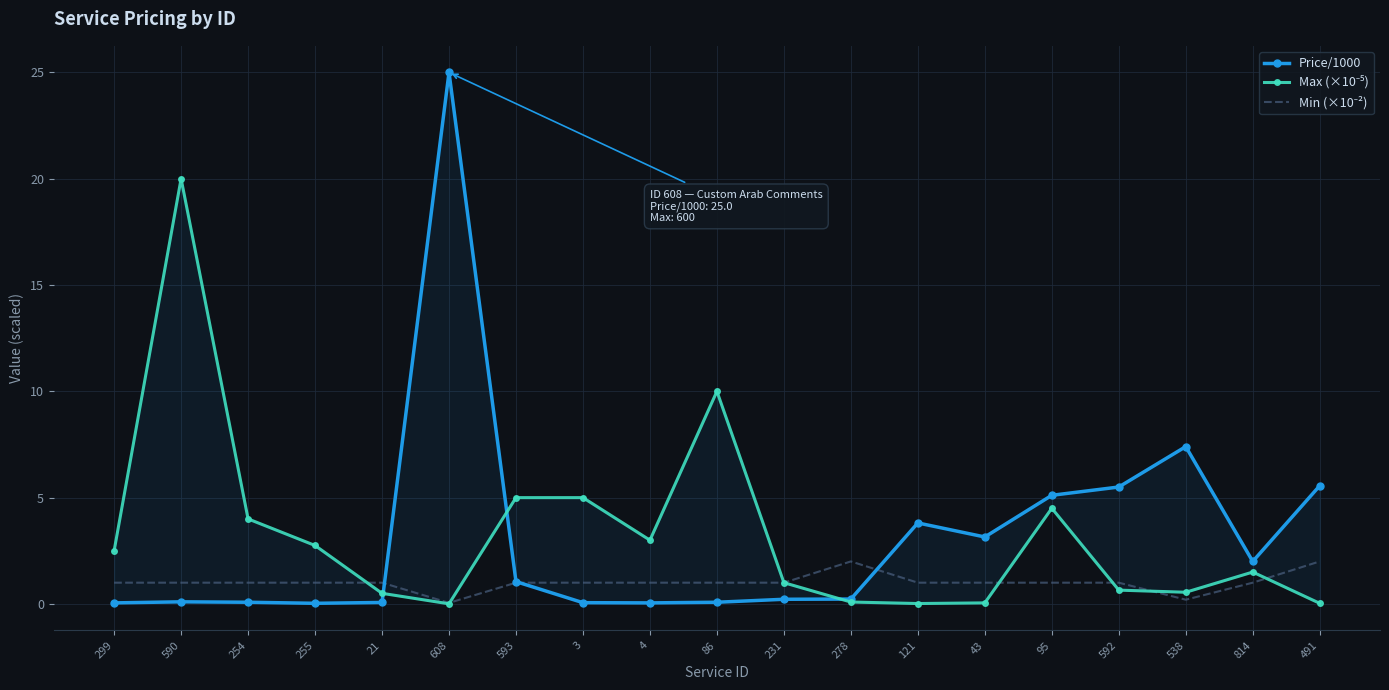

What is the sum of all Price/1000 values?

59.5